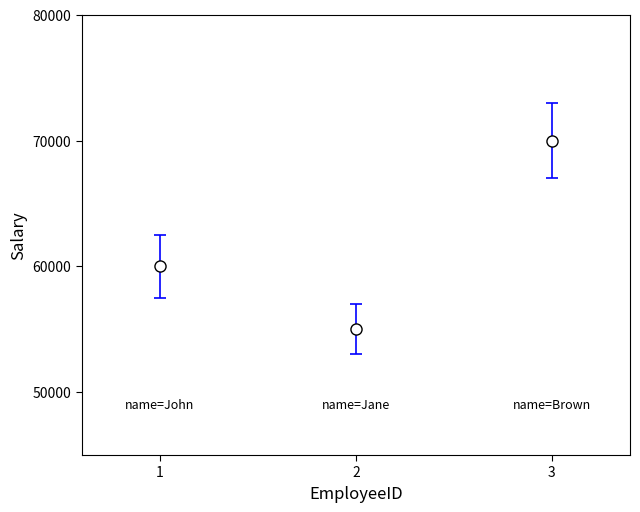

What is the change in value from 1 to 3?

+10000